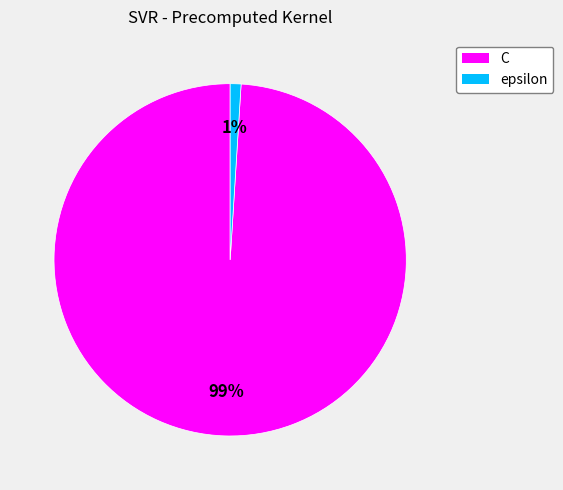

Is it true that epsilon is 7% of the pie?

False